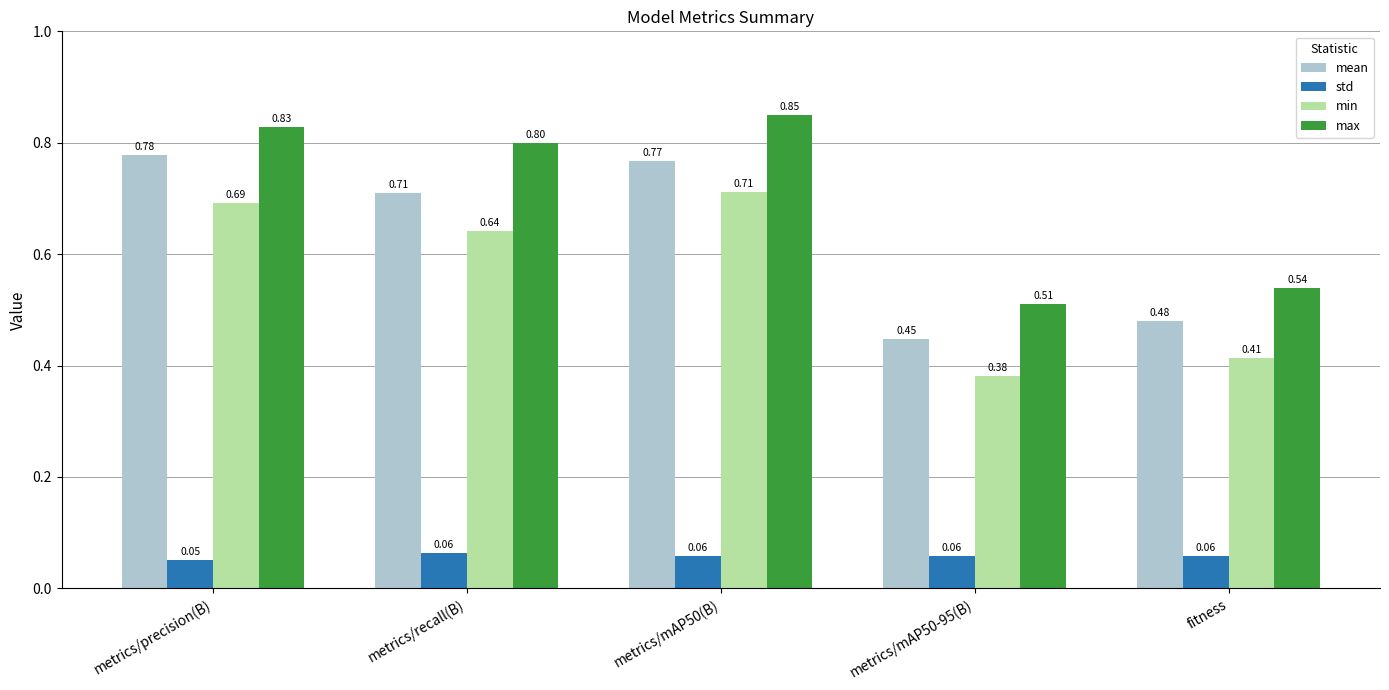

What is the difference between the maximum and minimum values in the max series?

0.3